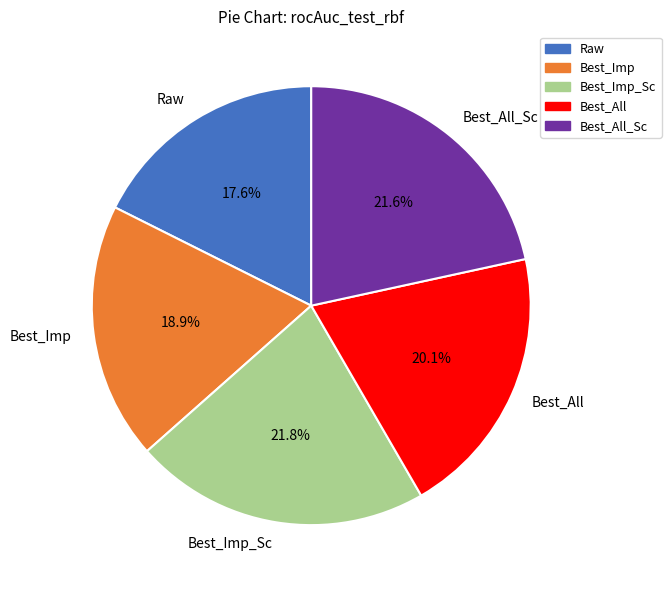

Which slice is the smallest?

Raw